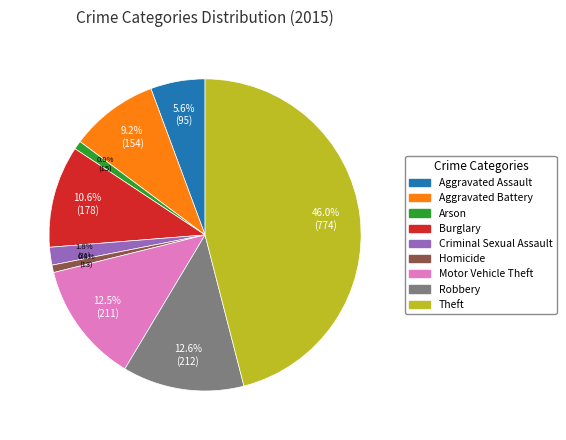

What percentage is the Criminal Sexual Assault slice, to the nearest percent?

2%